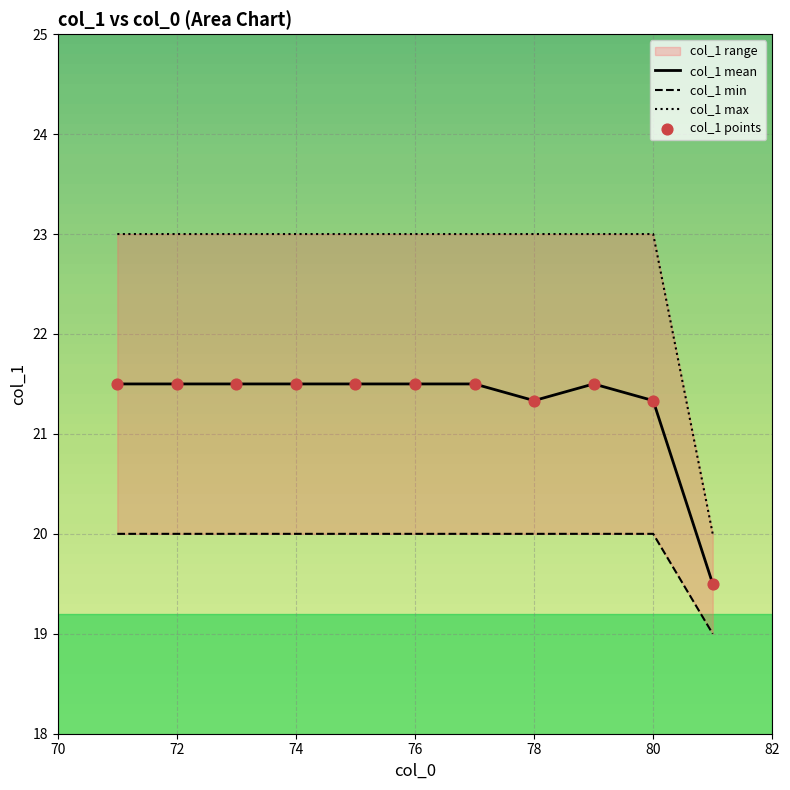

Which series has the largest total across all categories?

col_1 max